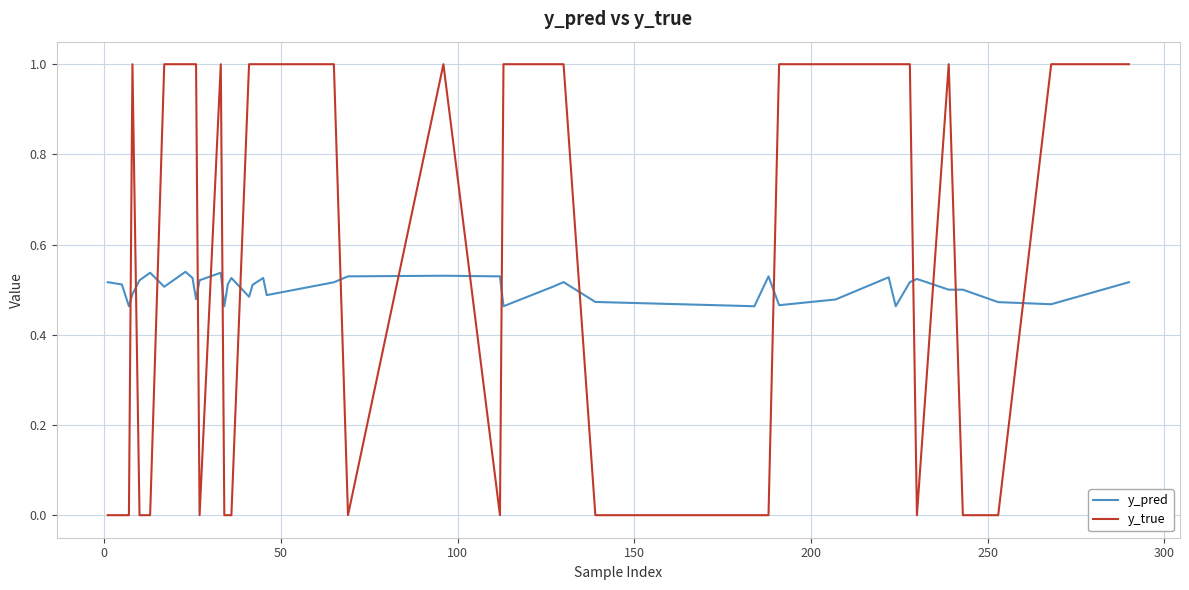

Which series has the largest total across all categories?

y_true